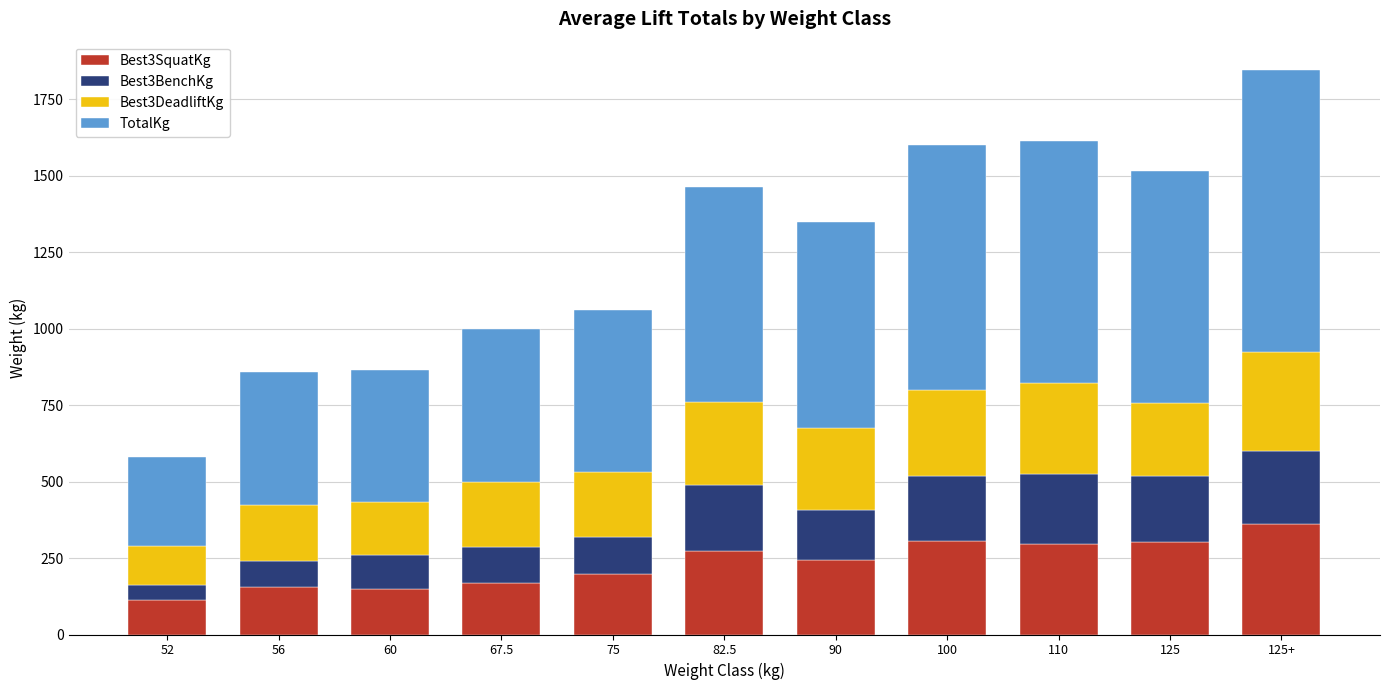

What is the minimum value for Best3SquatKg?

113.4